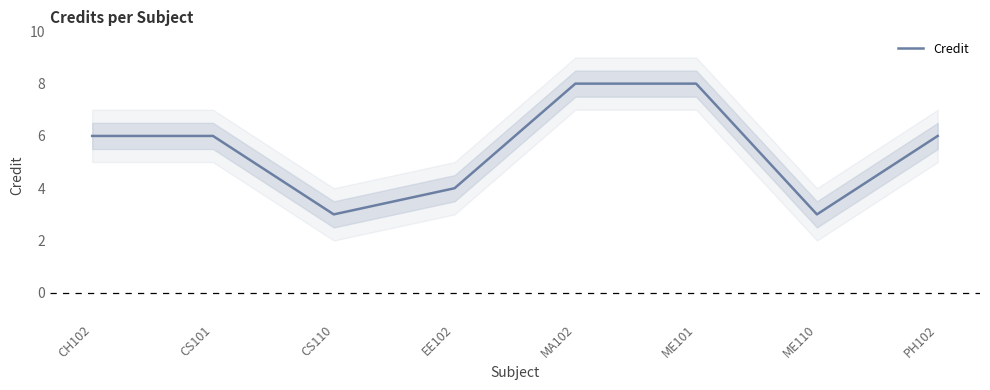

What value does the data have at MA102?

8